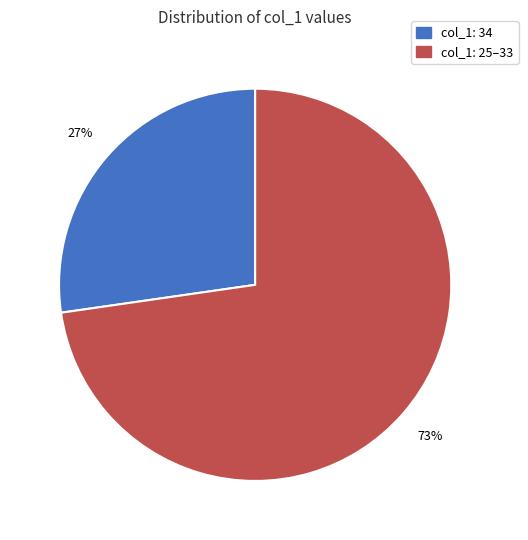

Combined, do col_1: 25–33 and col_1: 34 account for over 50%?

Yes